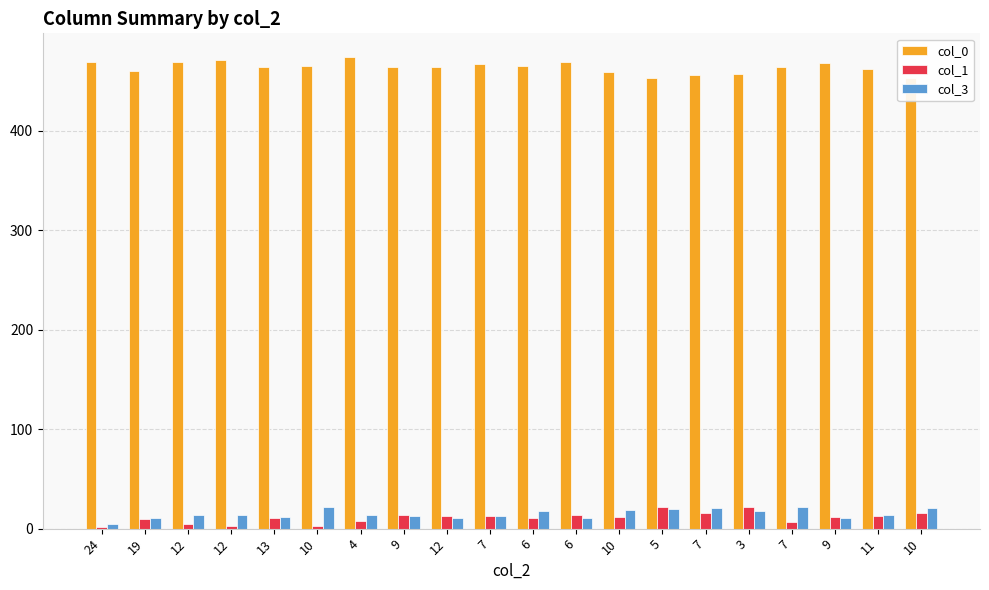

Reading right to left, what are all the values shown in this chart?

col_0: 10=453	11=462	9=468	7=464	3=457	7=456	5=453	10=459	6=469	6=465	7=467	12=464	9=464	4=474	10=465	13=464	12=471	12=469	19=460	24=469
col_1: 10=16	11=13	9=12	7=7	3=22	7=16	5=22	10=12	6=14	6=11	7=13	12=13	9=14	4=8	10=3	13=11	12=3	12=5	19=10	24=2
col_3: 10=21	11=14	9=11	7=22	3=18	7=21	5=20	10=19	6=11	6=18	7=13	12=11	9=13	4=14	10=22	13=12	12=14	12=14	19=11	24=5